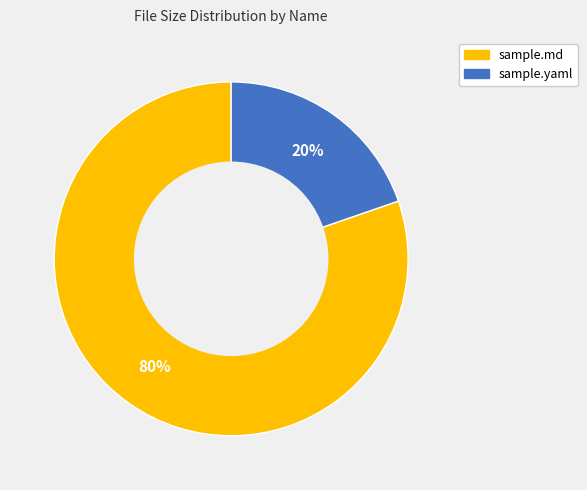

Is there any slice that represents more than half of the pie?

Yes